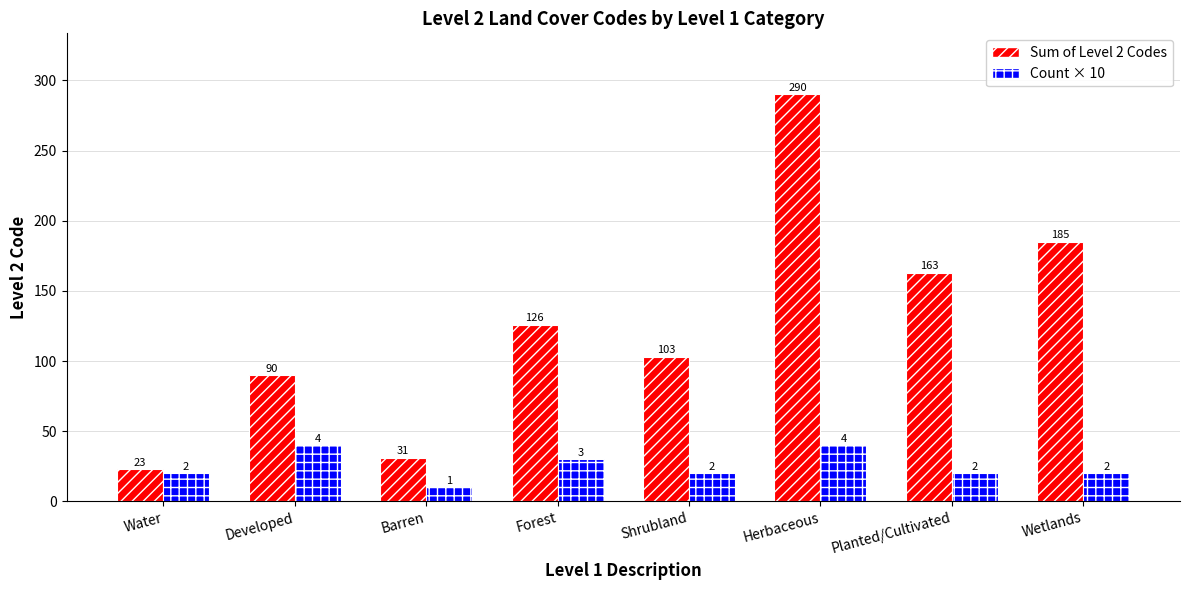

How many values in the Count × 10 series are below 20?

1